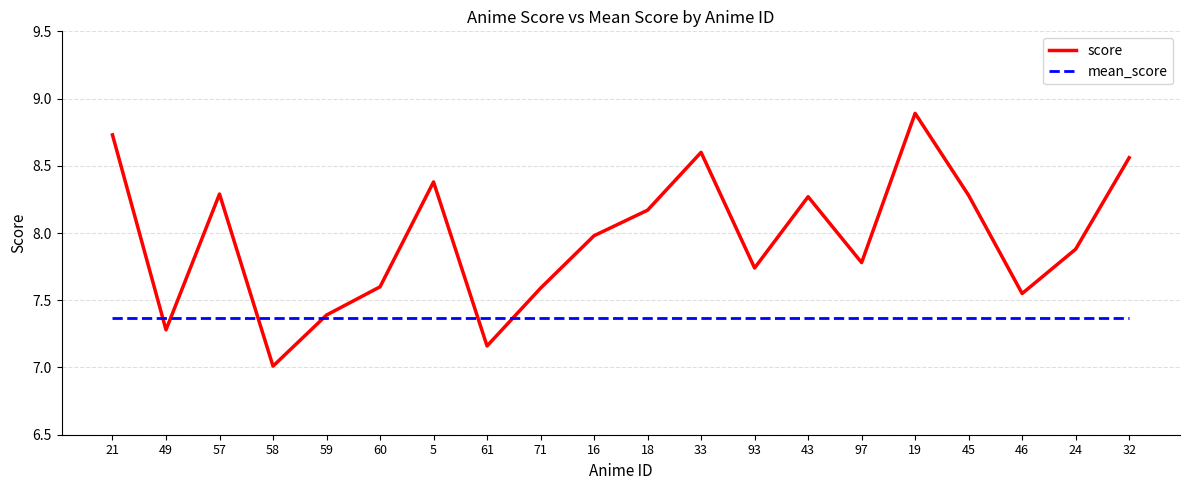

How many intersections are there between score and mean_score?

6